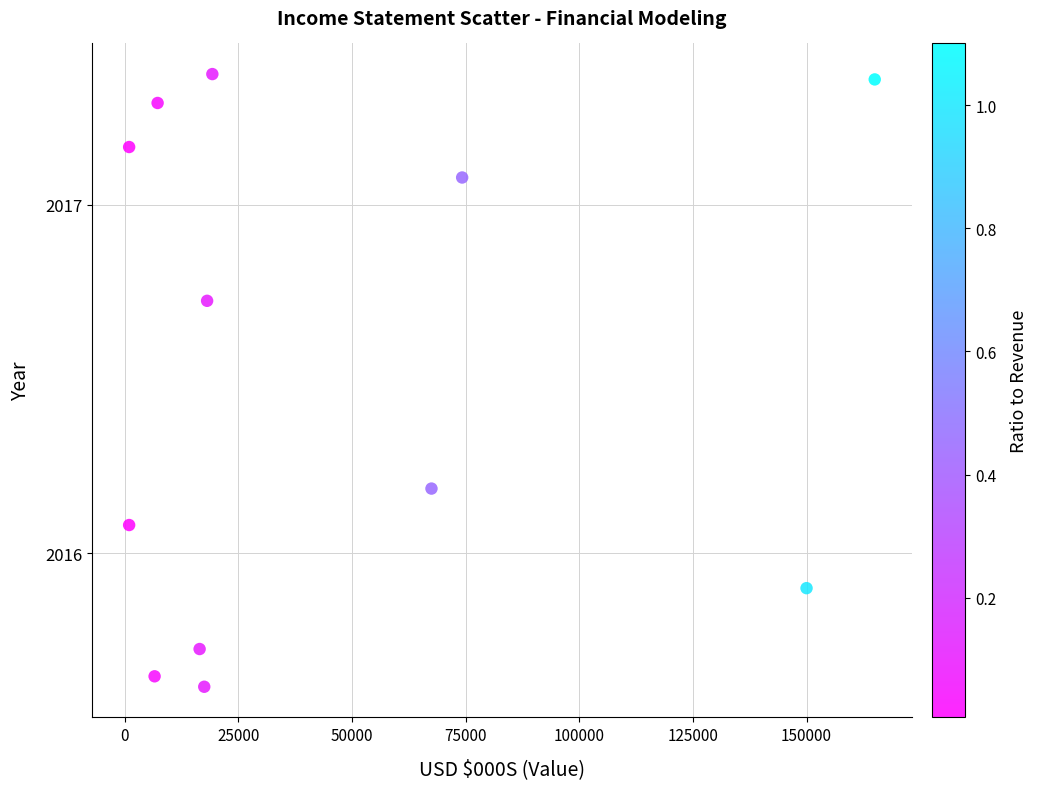

What is the average Y value?

2016.5